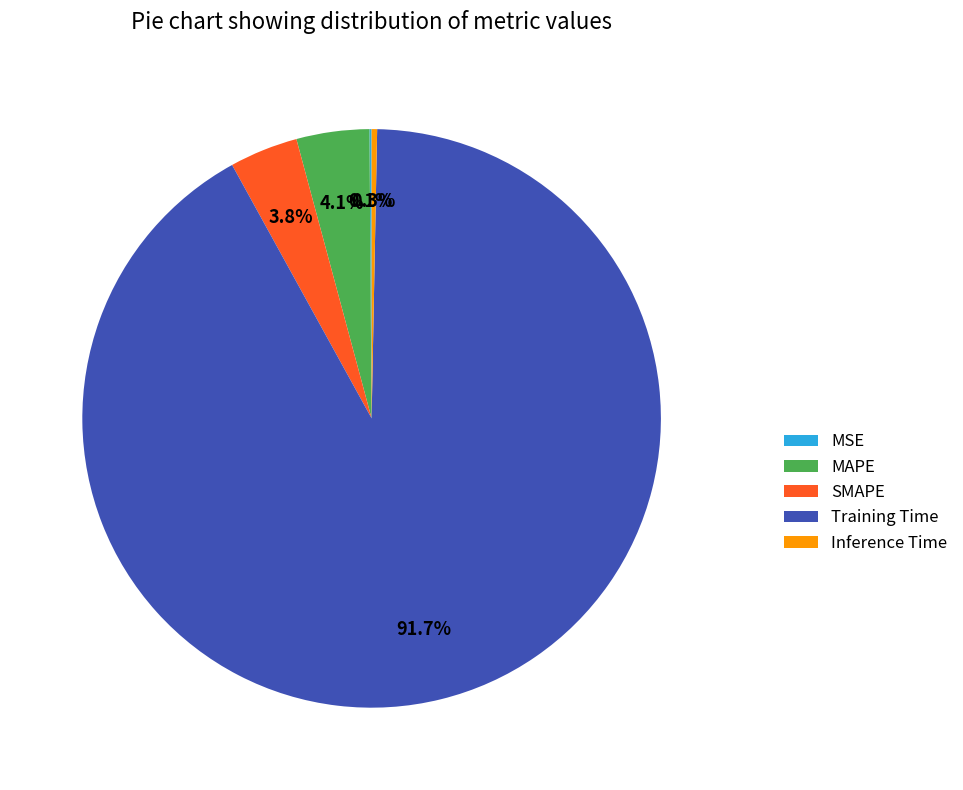

How much of the chart is everything except Training Time?

8.3%